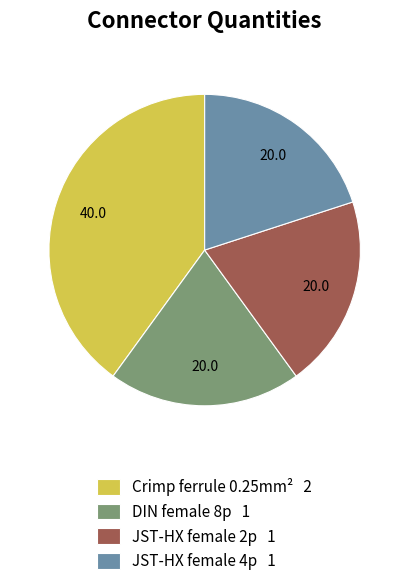

Approximately how many times larger is the value at JST-HX female 4p 1 compared to Crimp ferrule 0.25mm² 2?

0.5